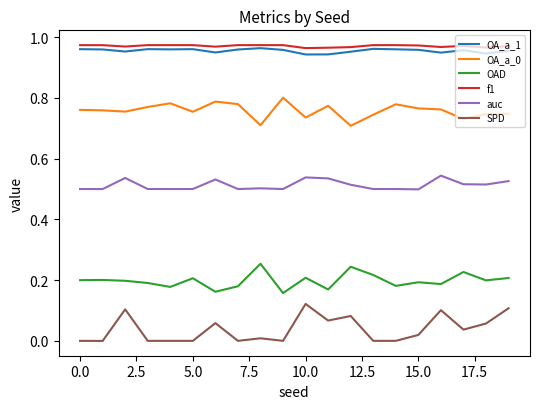

True or false: OAD and OA_a_1 cross at least once.

False